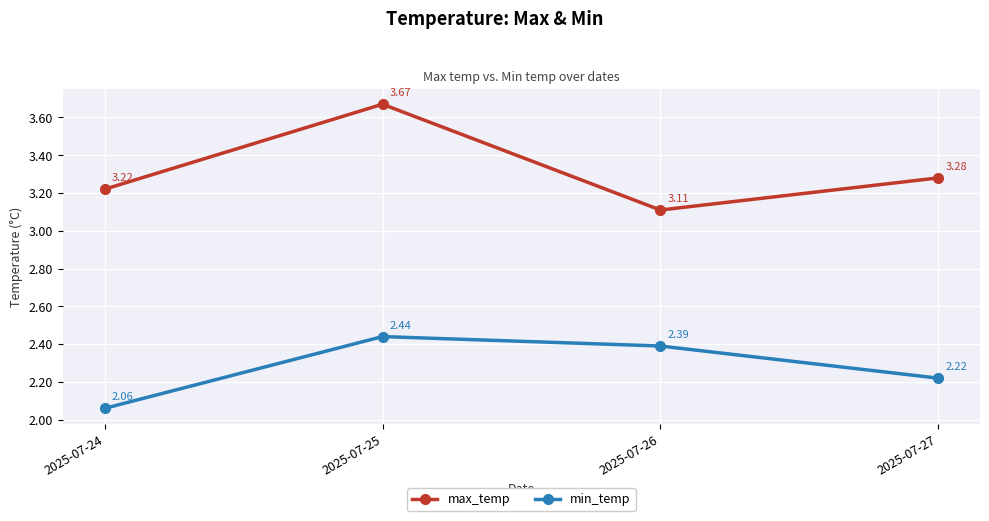

What is the difference between the max_temp values at 2025-07-26 and 2025-07-25?

0.6